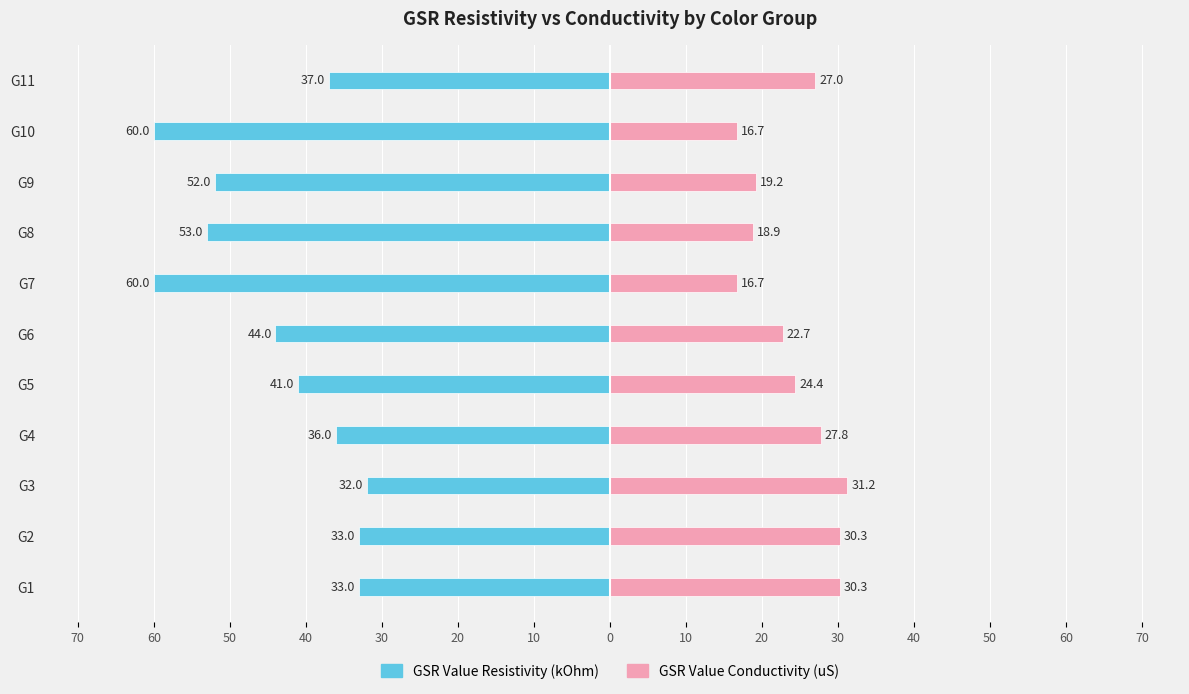

How many bars are there in total?

22